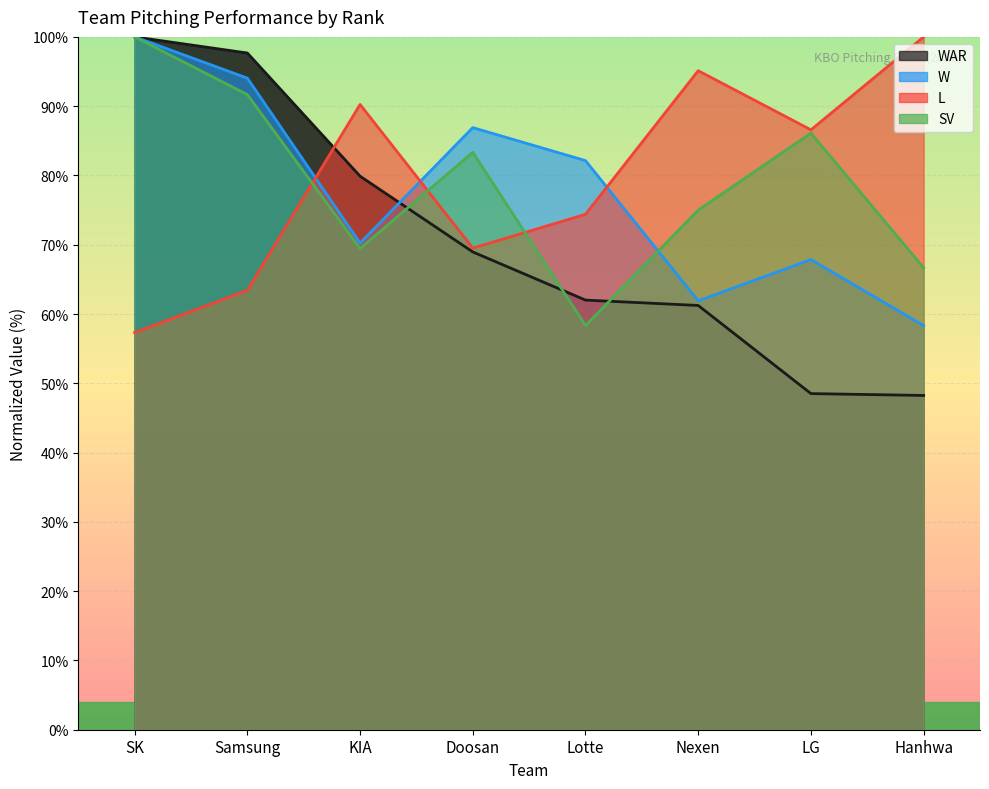

What is the smallest value displayed?

48.2